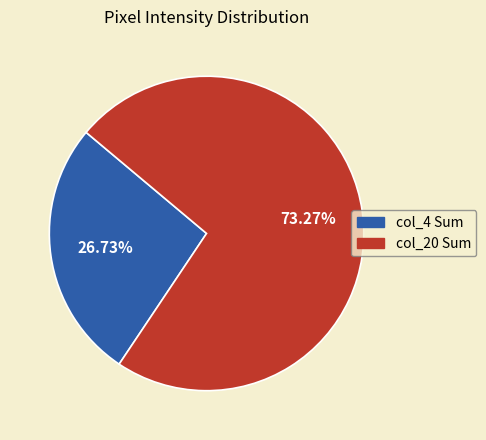

Does any single category account for the majority?

Yes